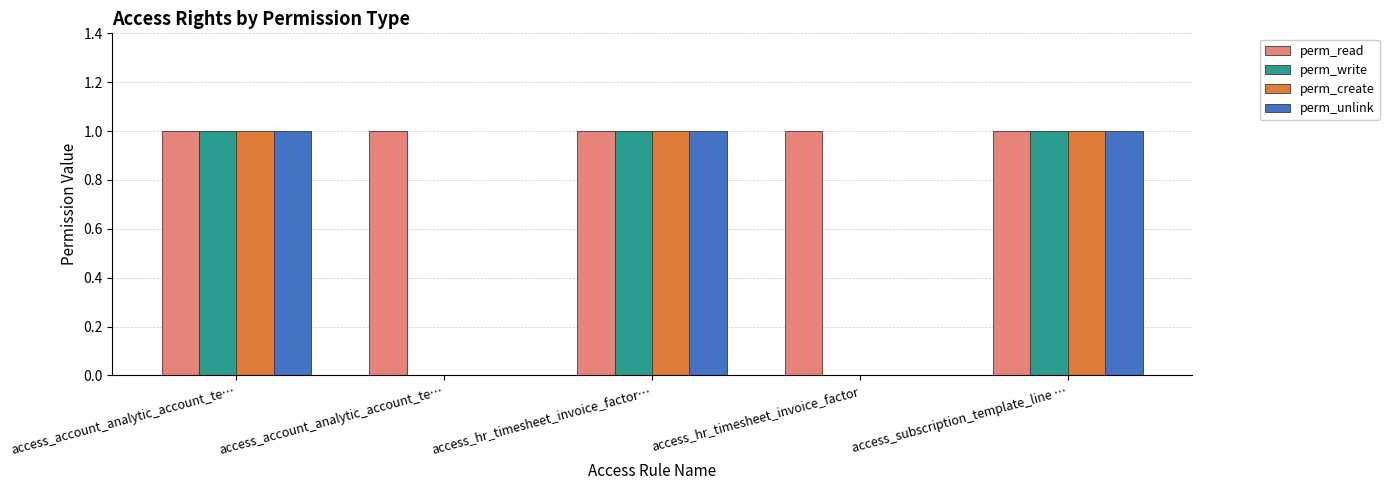

How many groups of bars are there?

5